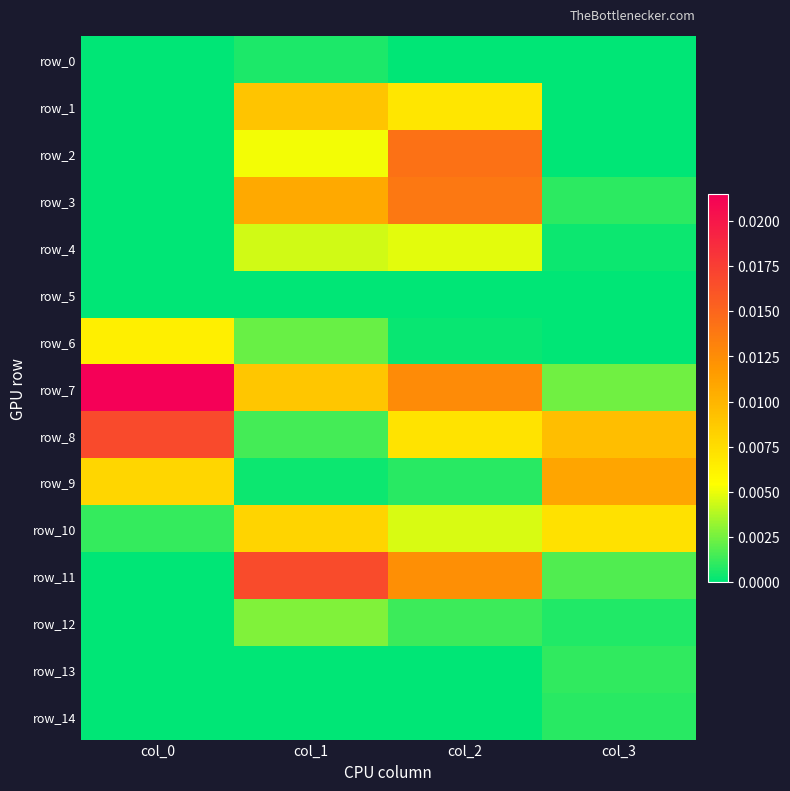

Which category has the highest value in the row_3 series?

col_2